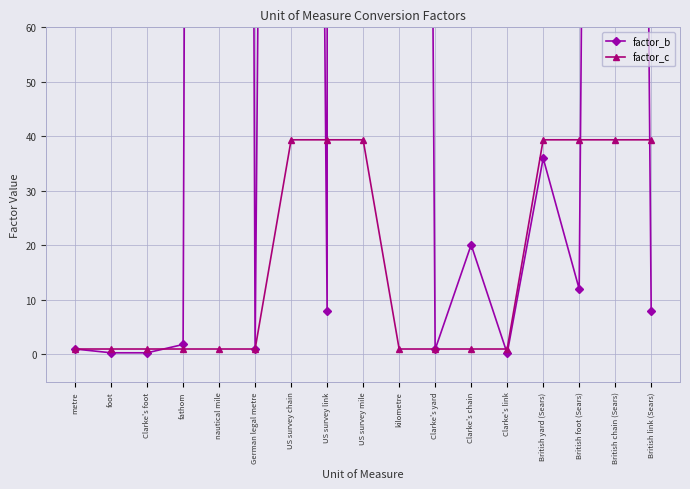

Which series has the largest range (max minus min)?

factor_b